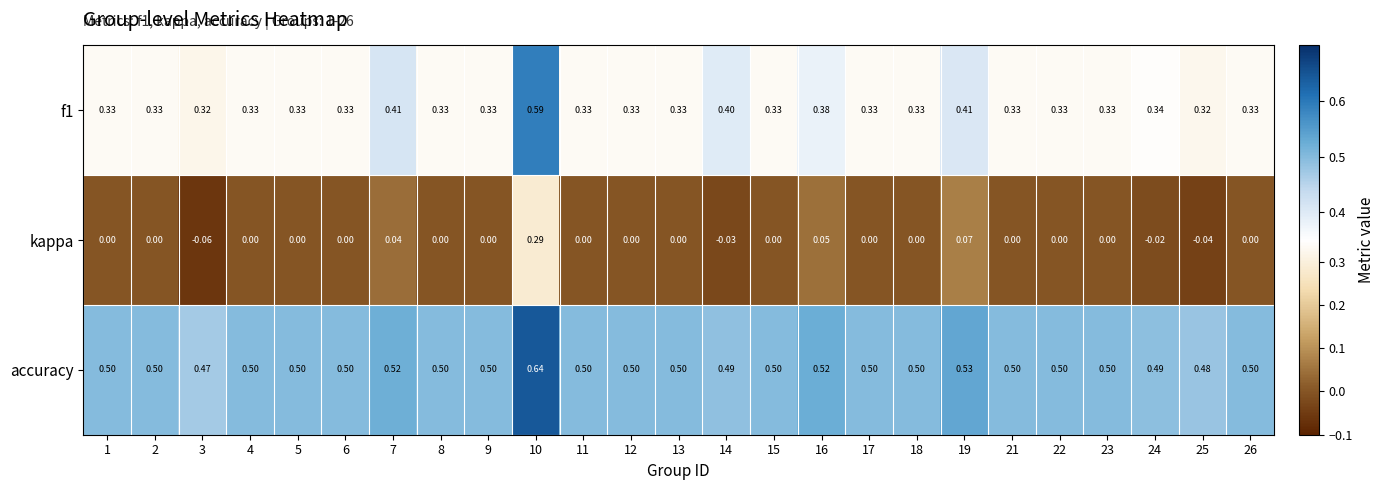

Between 2 and 3, which series saw the biggest shift?

kappa